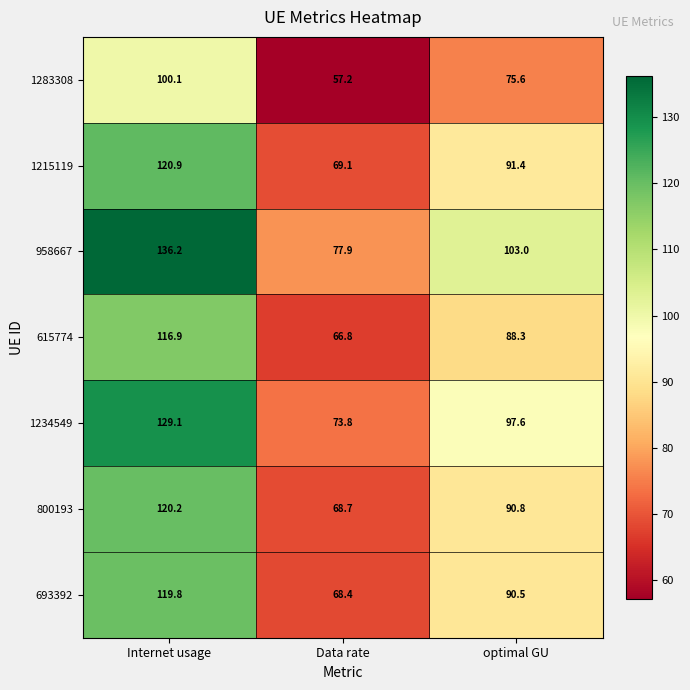

How many distinct data groups are displayed?

7